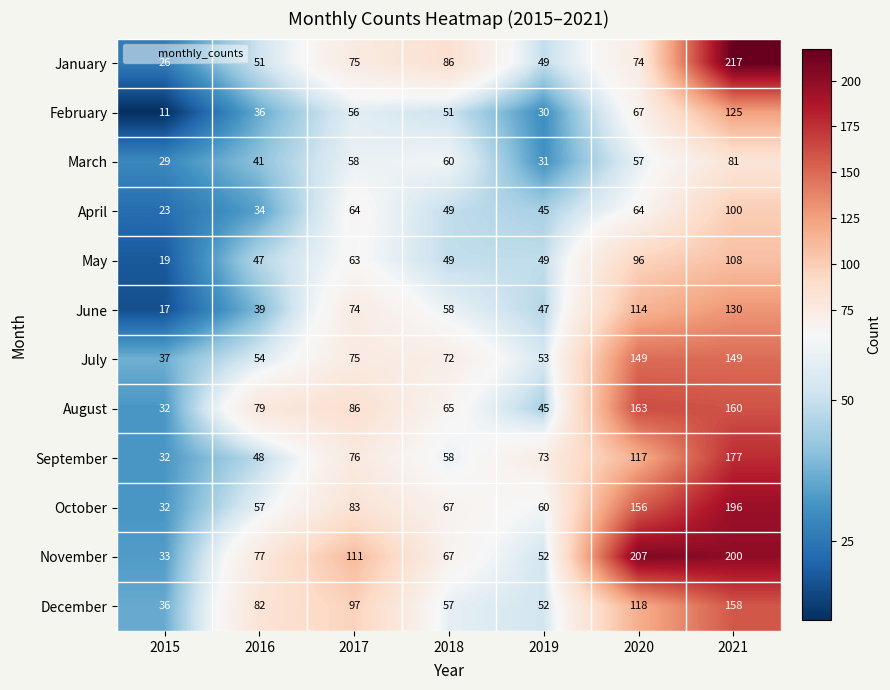

Which series changed the most between 2017 and 2021?

January